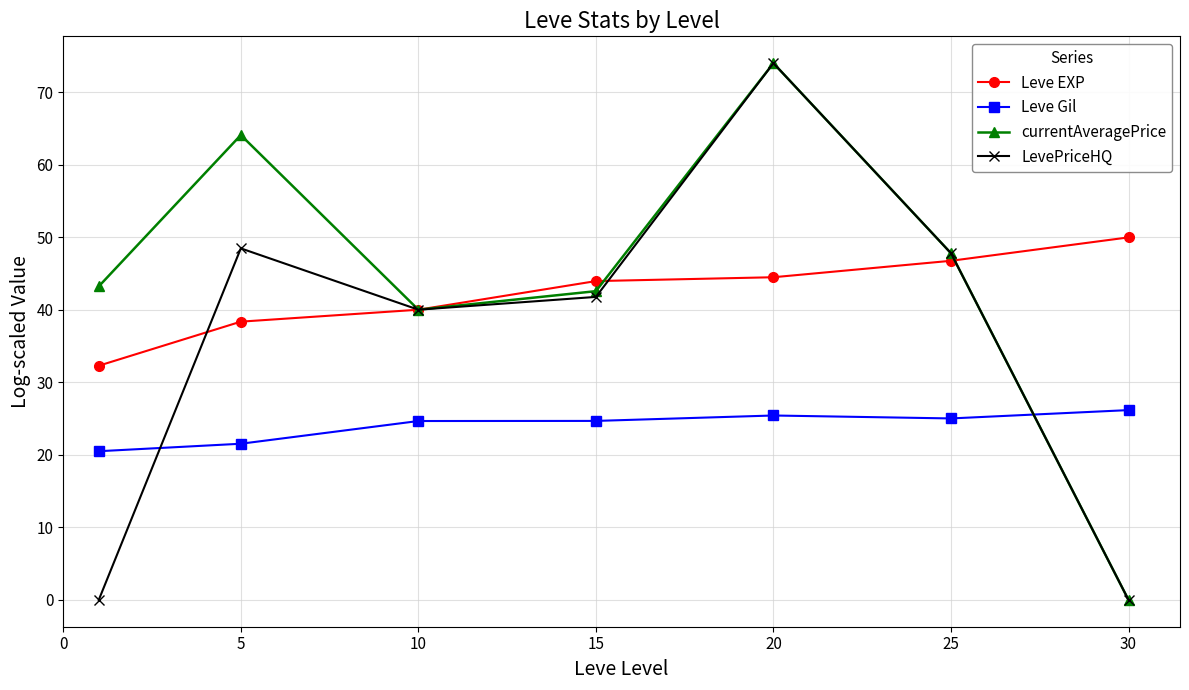

At how many categories does at least one series exceed 7?

7